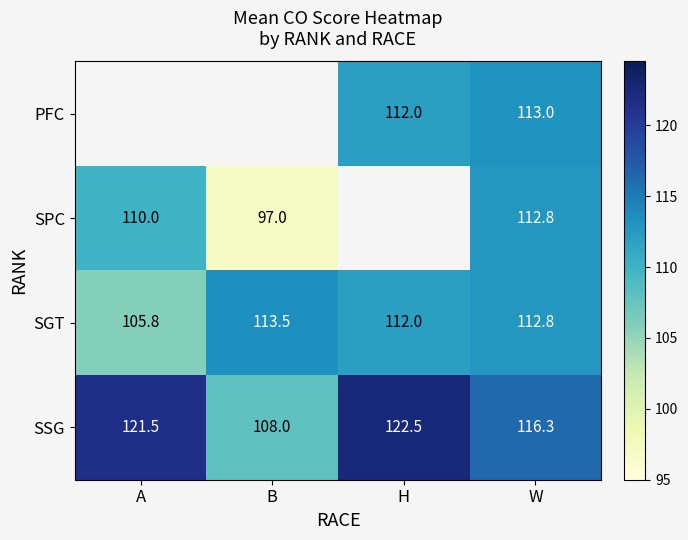

Which category has the lowest value across all series?

B